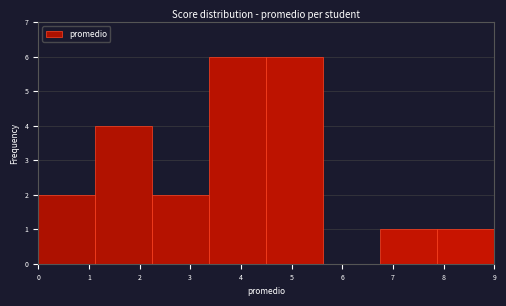

Reading left to right, transcribe this chart: for each bar, give the range it covers on the x-axis and its height. Neither the bar edges nor the heights are printed on the chart, so give them approximately, as read against the axes.

0.0 to 1.1: 2
1.1 to 2.3: 4
2.3 to 3.4: 2
3.4 to 4.5: 6
4.5 to 5.6: 6
5.6 to 6.8: 0
6.8 to 7.9: 1
7.9 to 9.0: 1